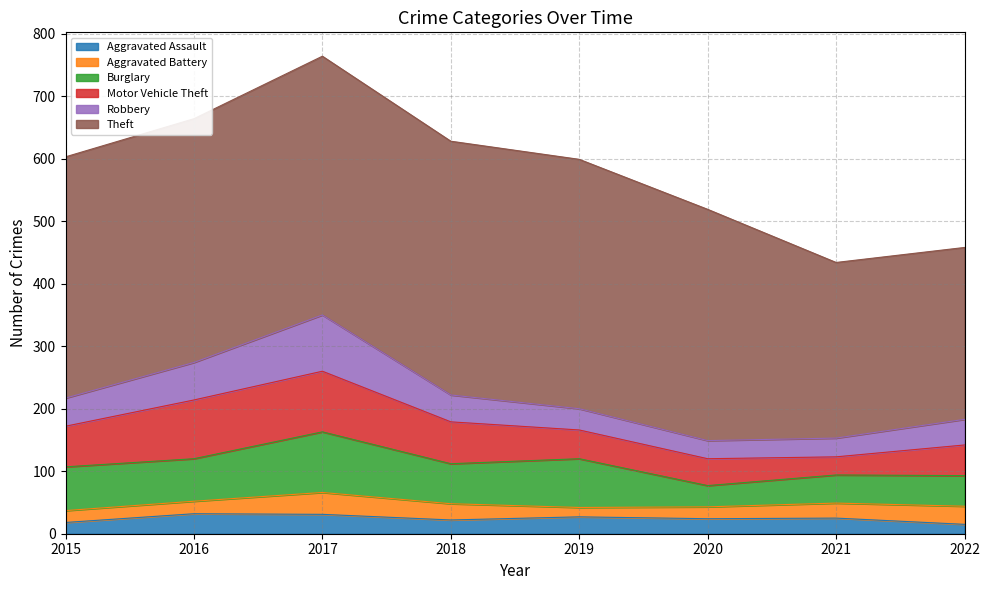

True or false: Aggravated Battery has more than 2 interior local peaks.

False